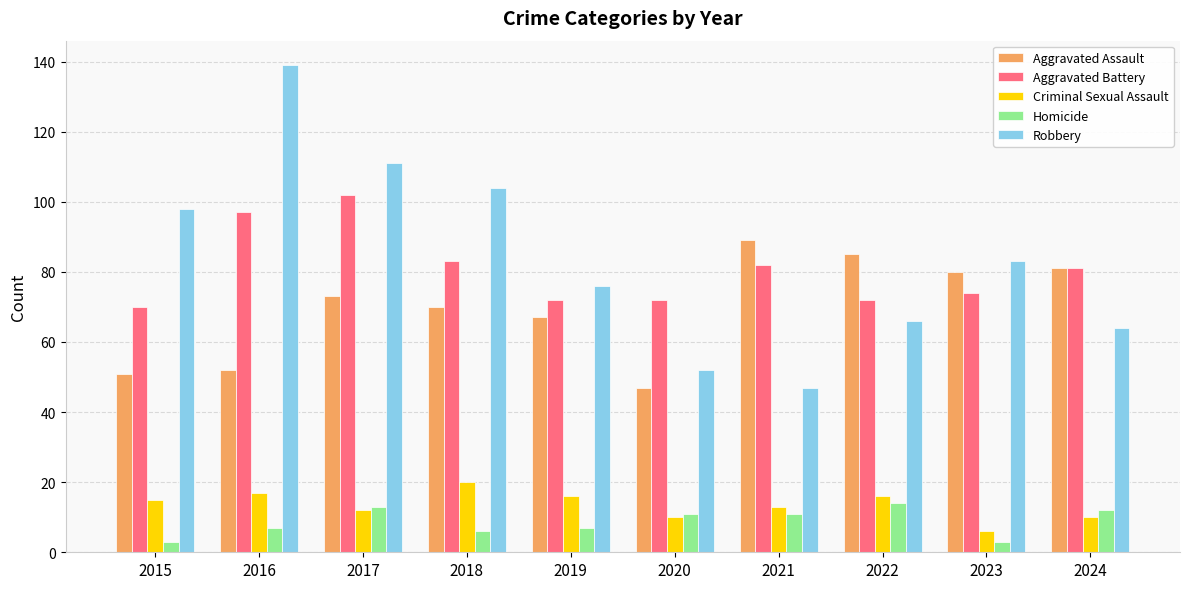

Is it true that Criminal Sexual Assault equals 10 at 2024?

True